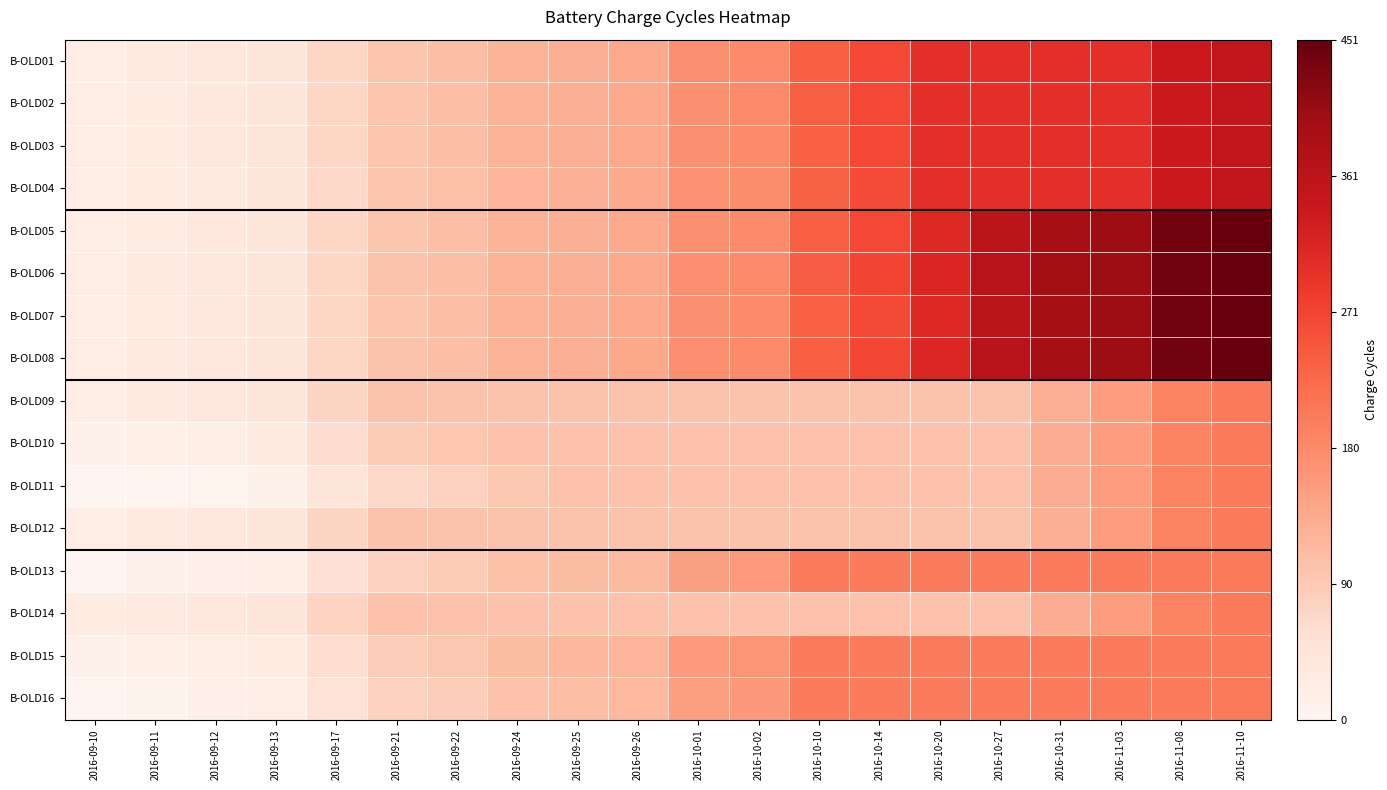

Which label corresponds to the smallest value in the chart?

2016-09-10